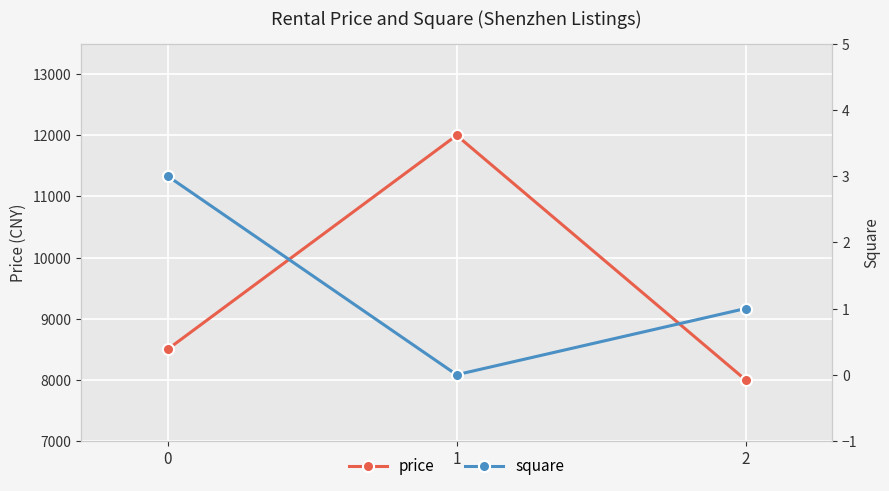

What is the spread (max minus min) of values at 0?

8497